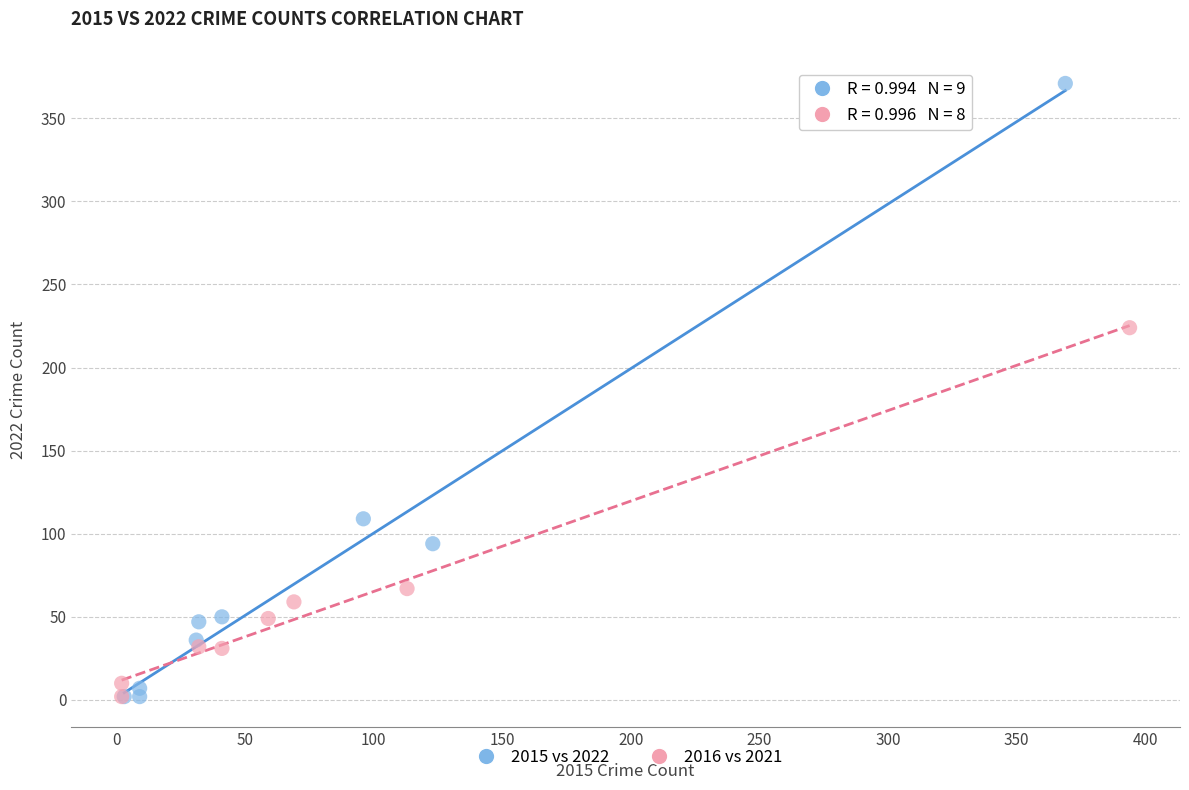

Which series has the widest spread of Y values?

2015 vs 2022